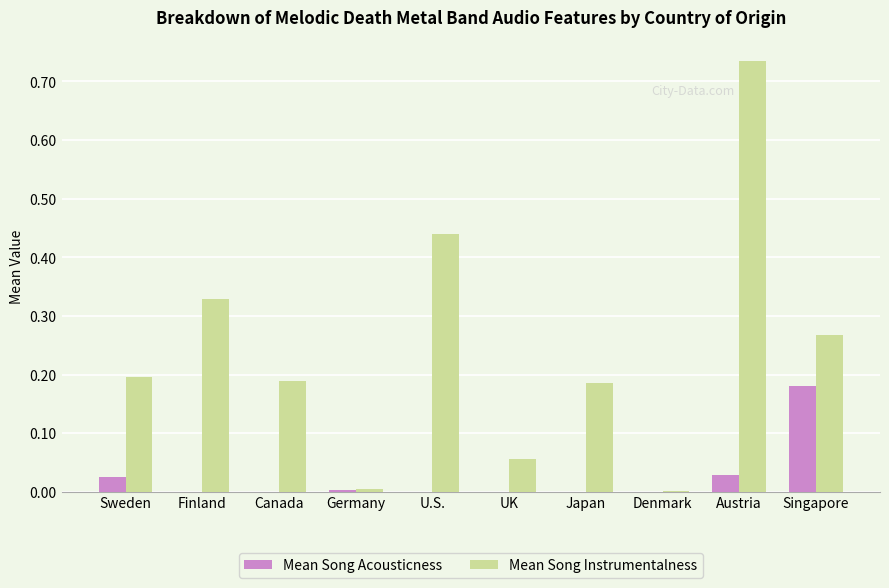

Which series changed the most between Japan and Denmark?

Mean Song Instrumentalness